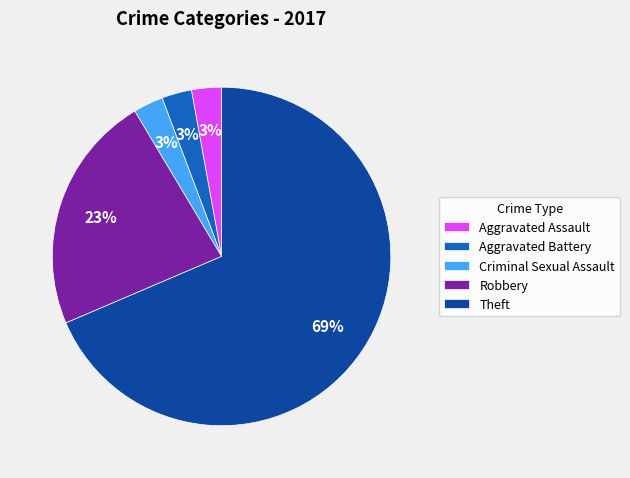

Which slice is the largest?

Theft